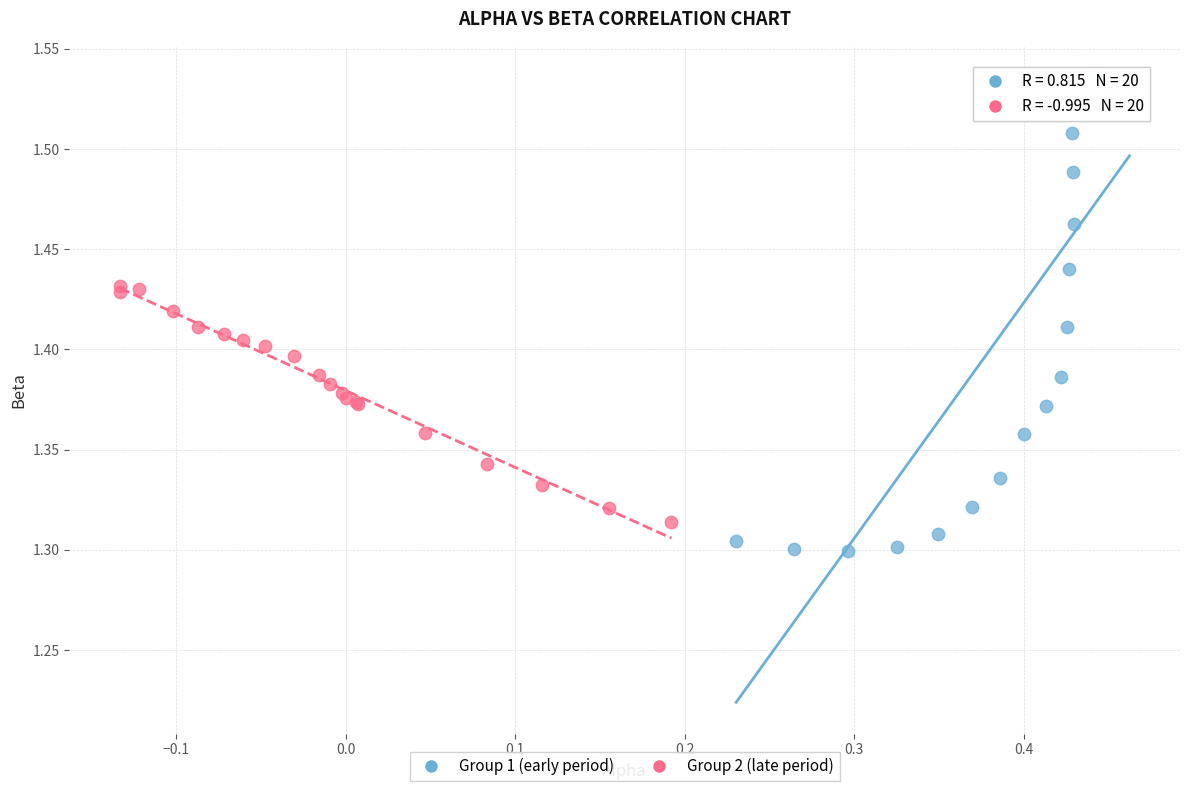

Which series contains the lowest Y value?

Group 1 (early period)